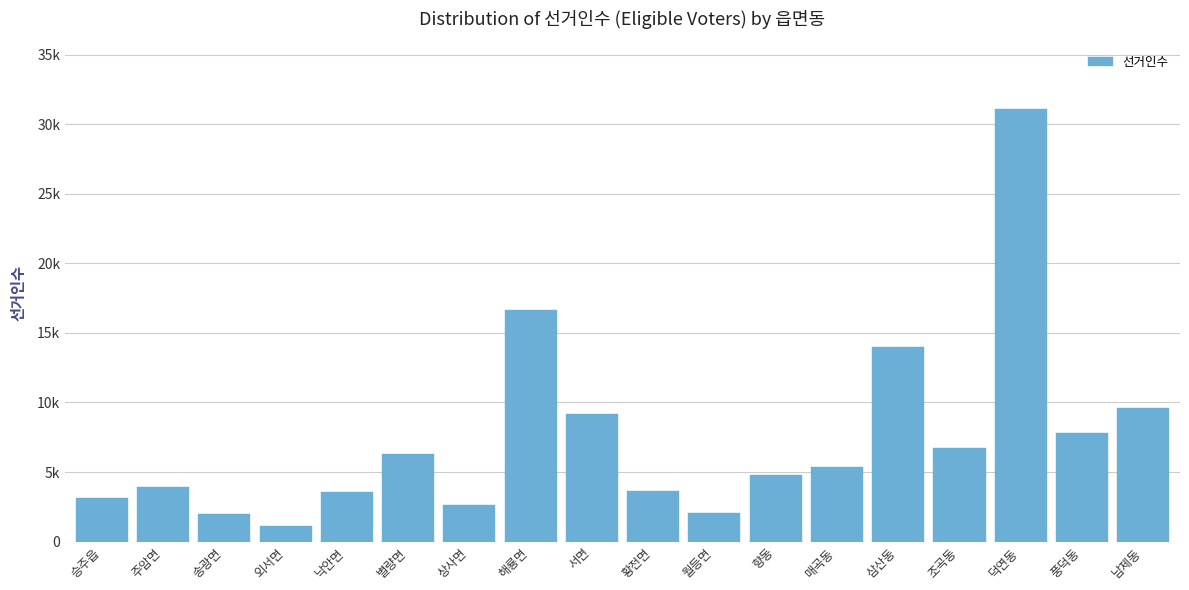

Are the bars horizontal?

No